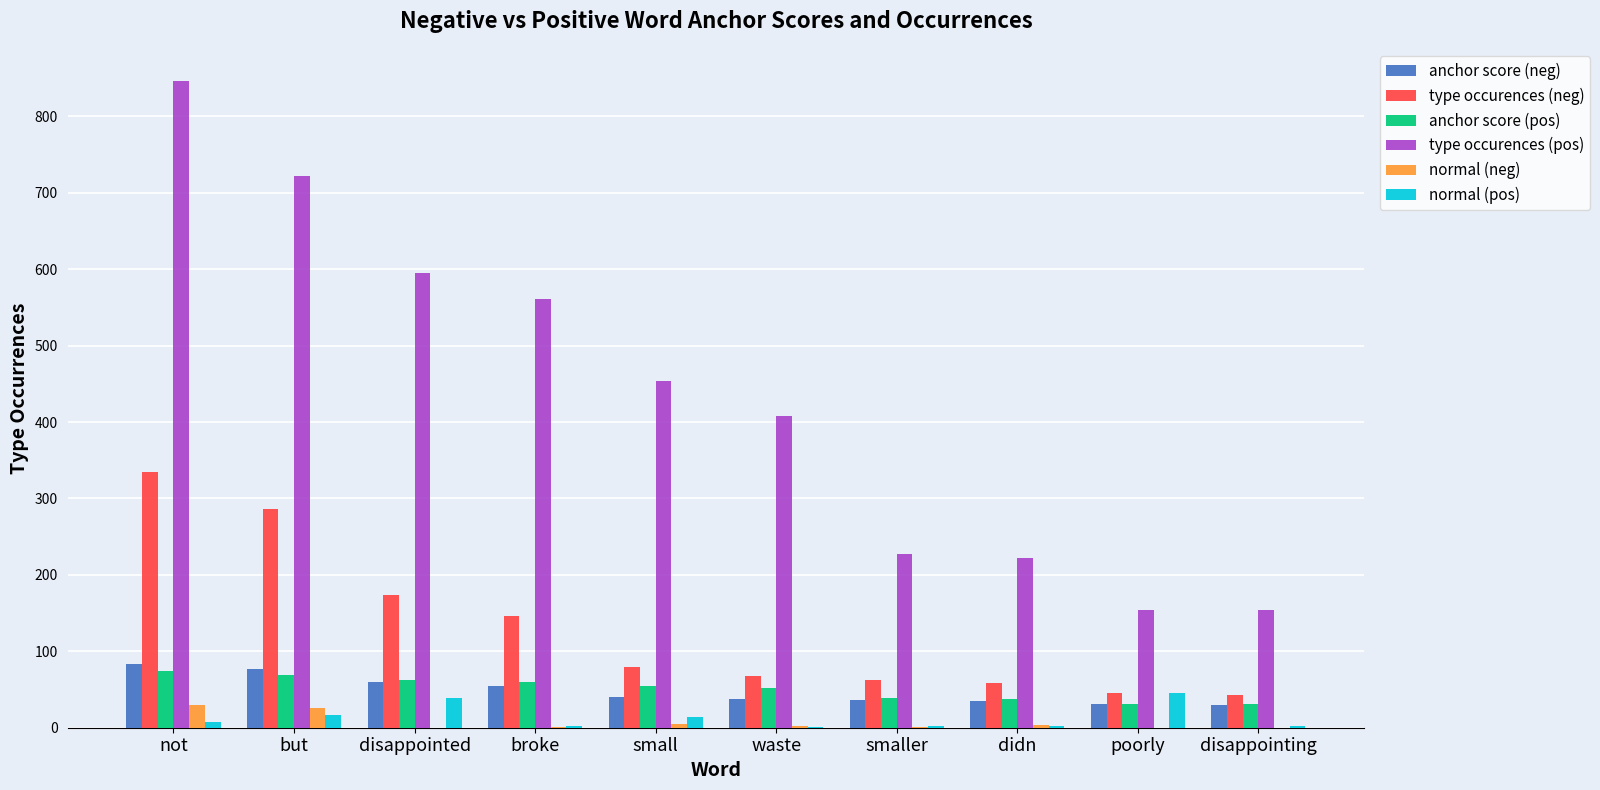

Between not and broke, which series saw the biggest shift?

type occurences (pos)